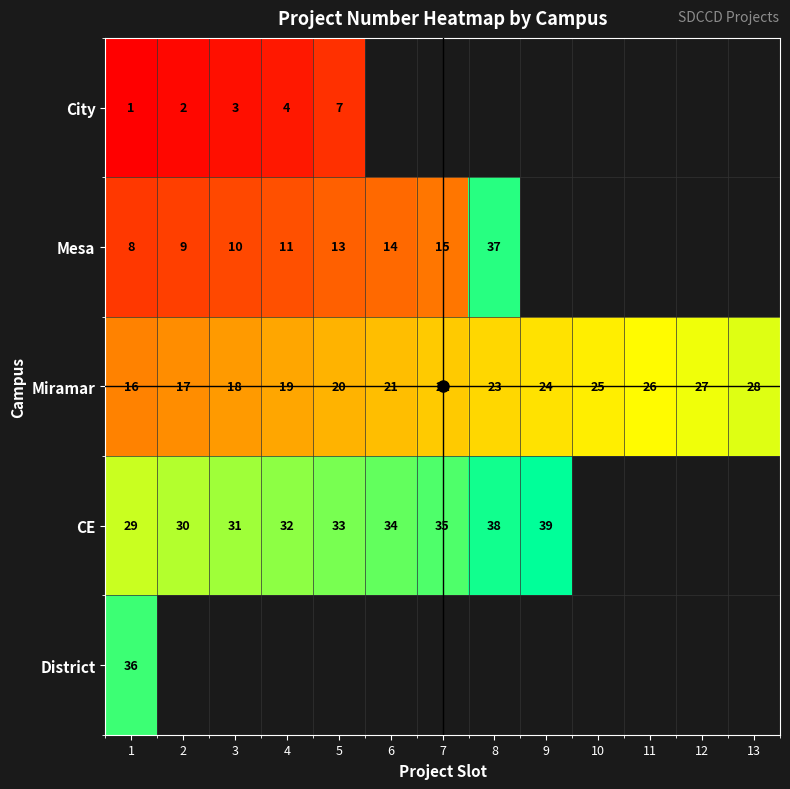

How many values in District are above zero?

1